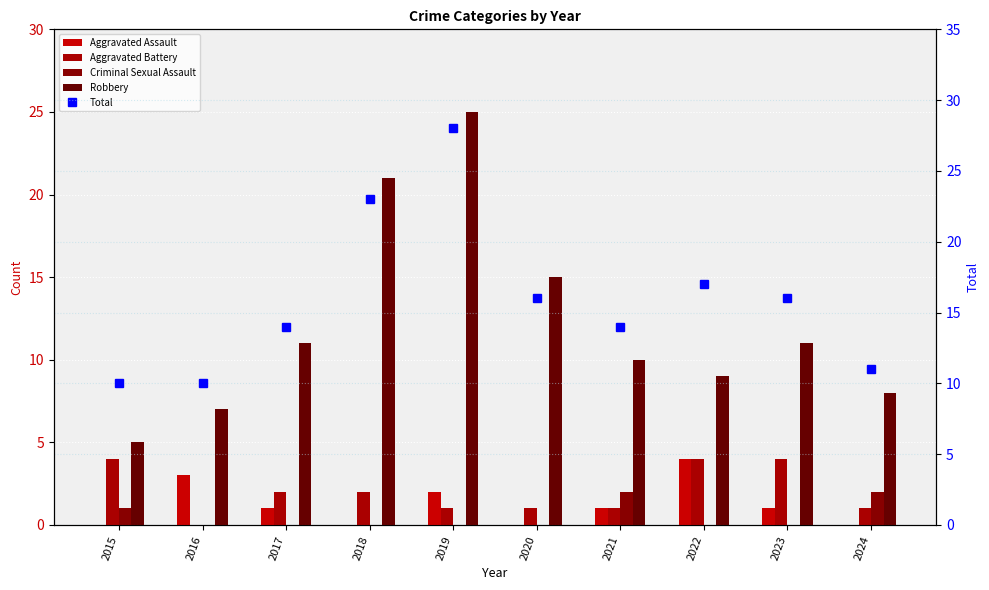

Is the value of Robbery at 2016 greater than the value of Total at 2022?

No